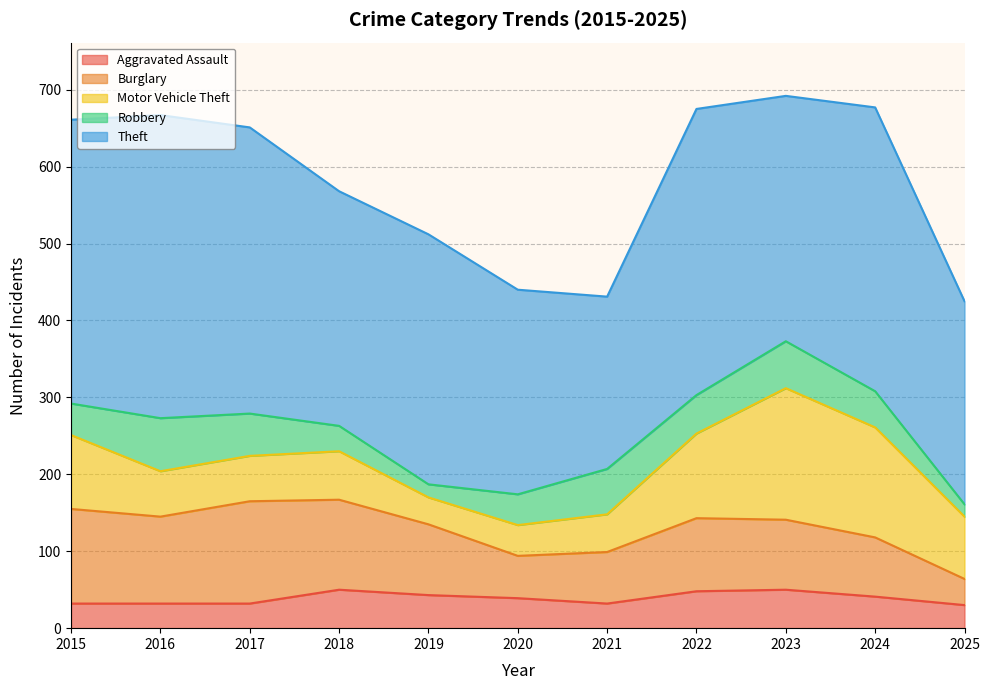

Is it true that Aggravated Assault equals 27 at 2019?

False